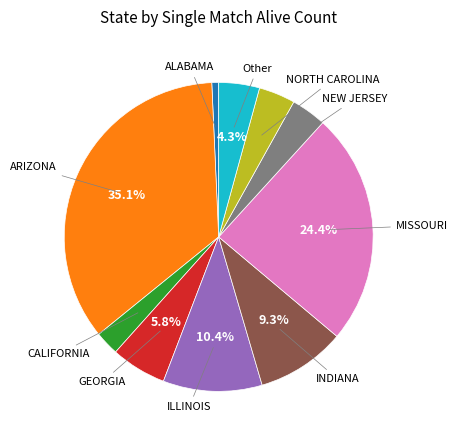

Is there any slice that represents more than half of the pie?

No